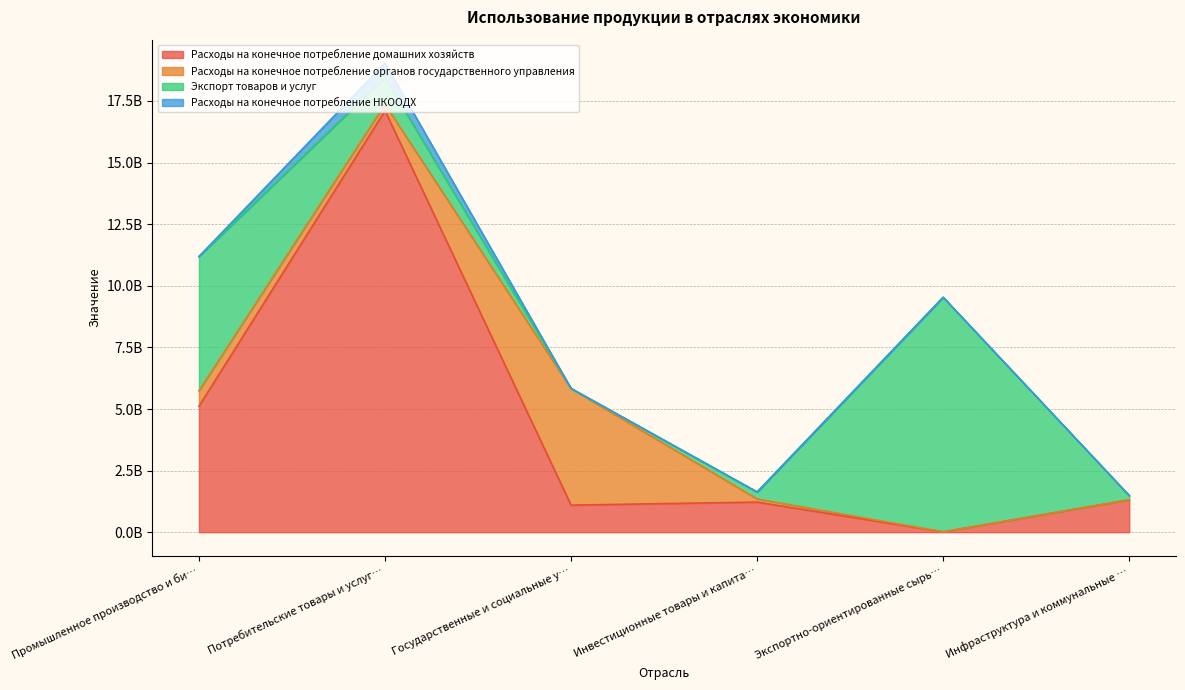

Rank the series by their maximum value, from highest to lowest.

Расходы на конечное потребление домашних хозяйств, Экспорт товаров и услуг, Расходы на конечное потребление органов государственного управления, Расходы на конечное потребление НКООДХ